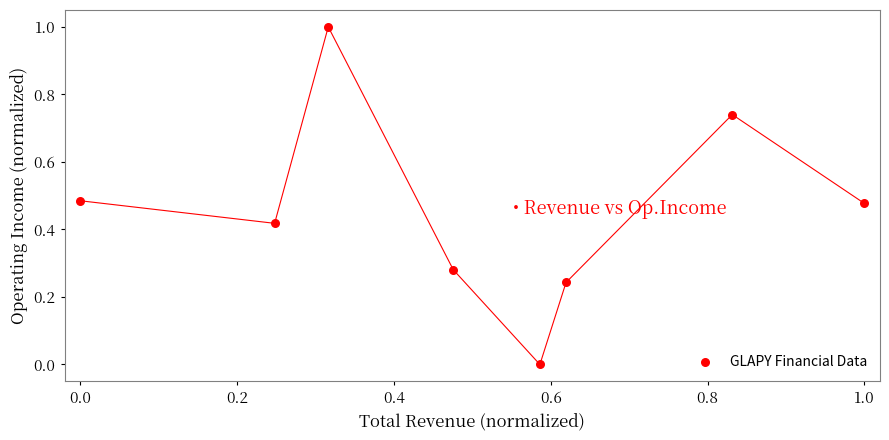

What is the range of X values (max minus min)?

1.0